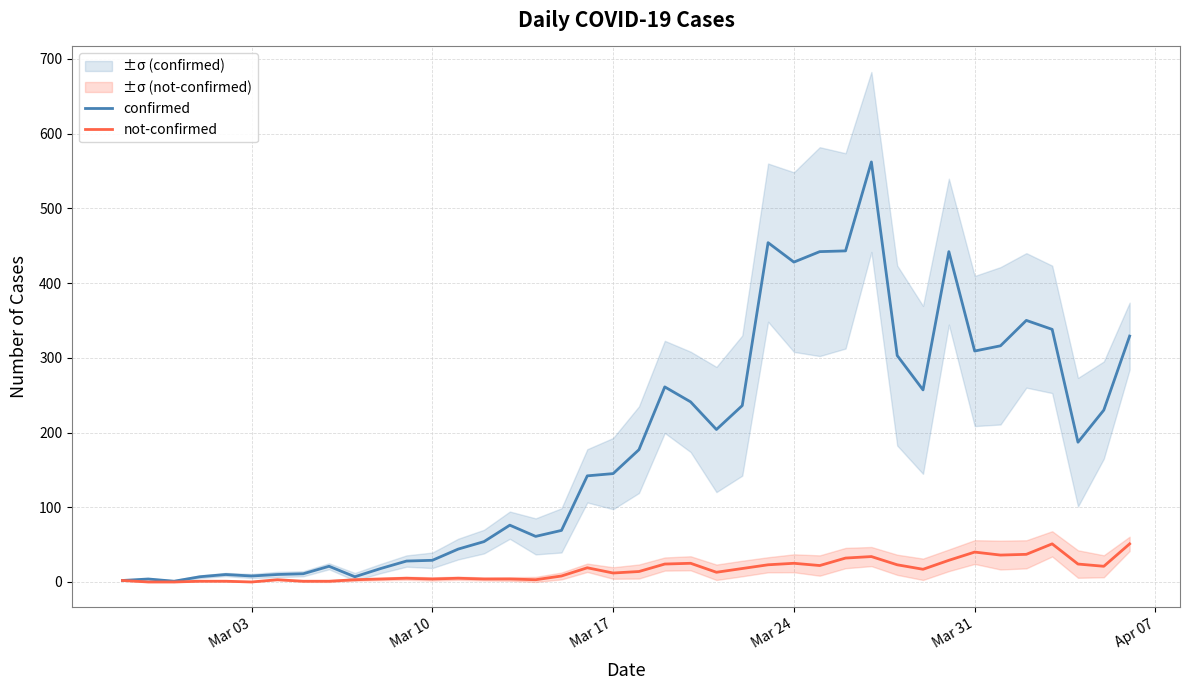

Rank the series by their maximum value, from highest to lowest.

confirmed, not-confirmed